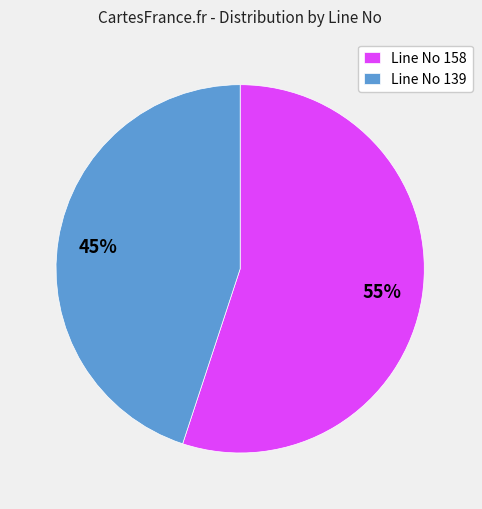

Combined, do Line No 158 and Line No 139 account for over 50%?

Yes